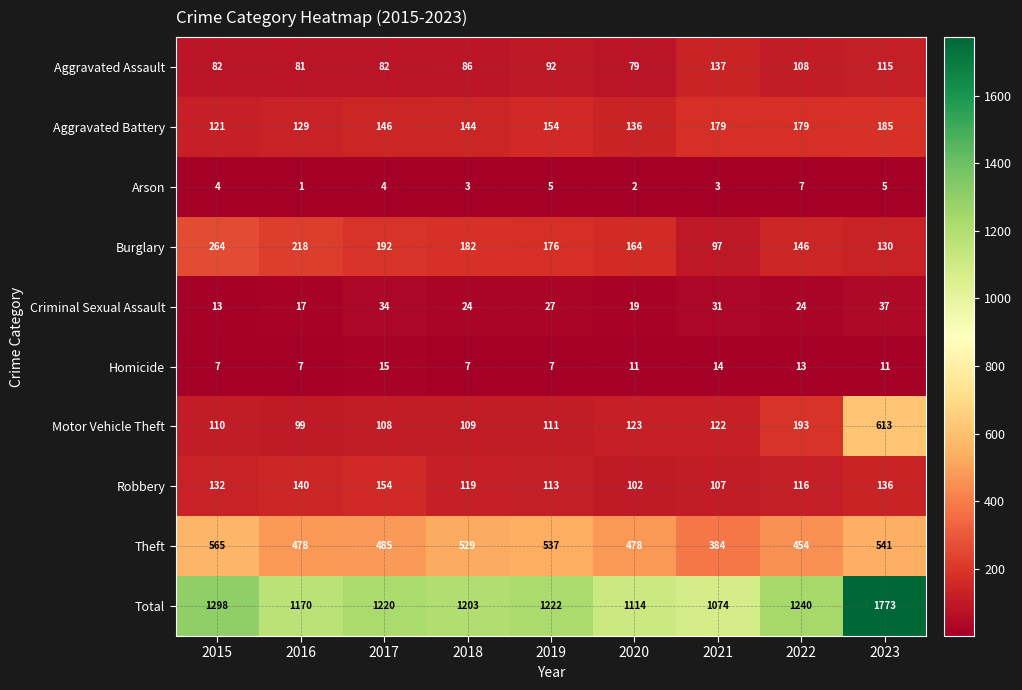

What is the average value of the Total series?

1257